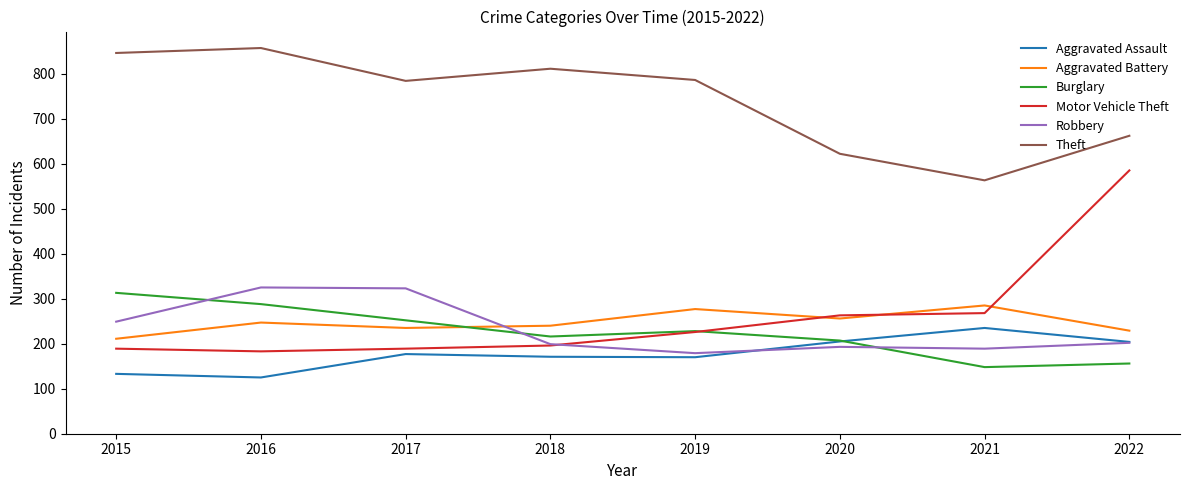

What is the difference between the maximum and minimum values in the Motor Vehicle Theft series?

402